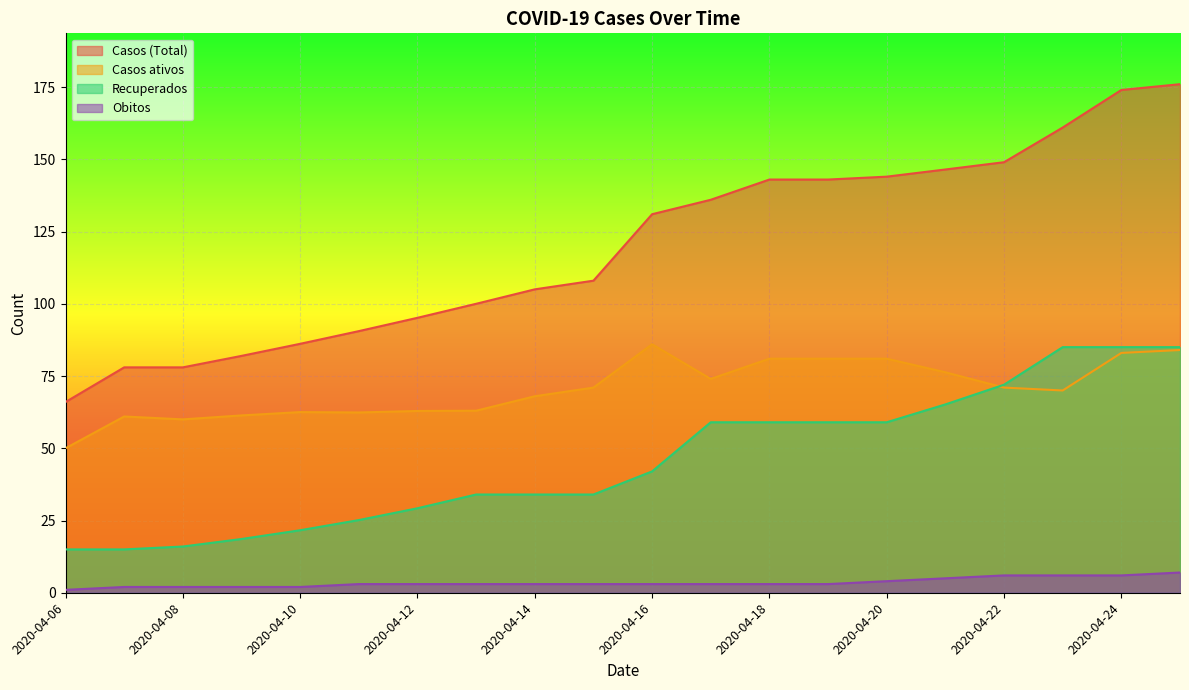

The value of Casos ativos at 2020-04-11 is 109.4. True or false?

False